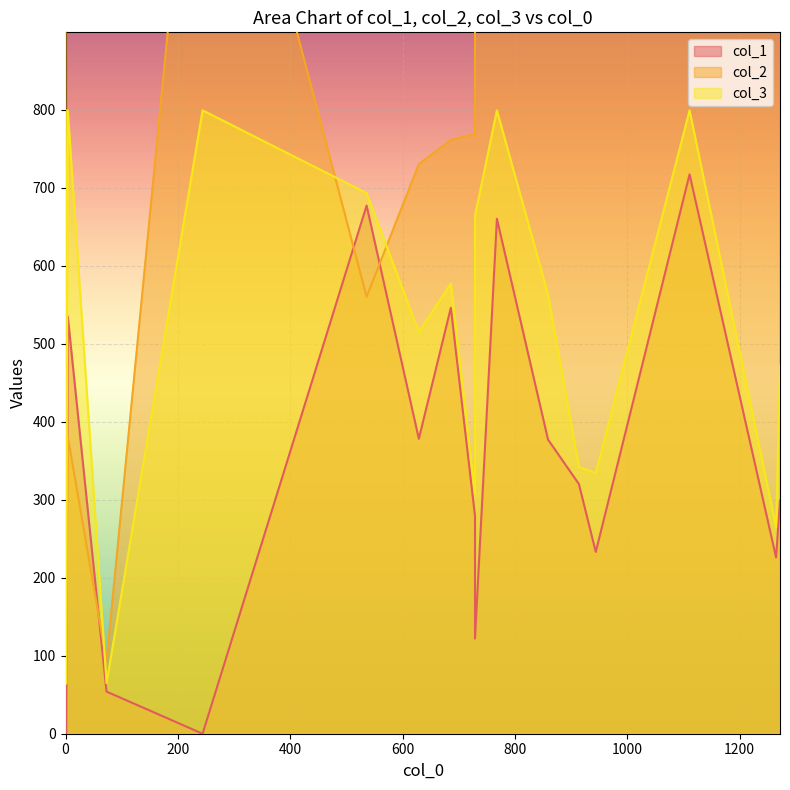

Rank the series by their maximum value, from lowest to highest.

col_1, col_3, col_2